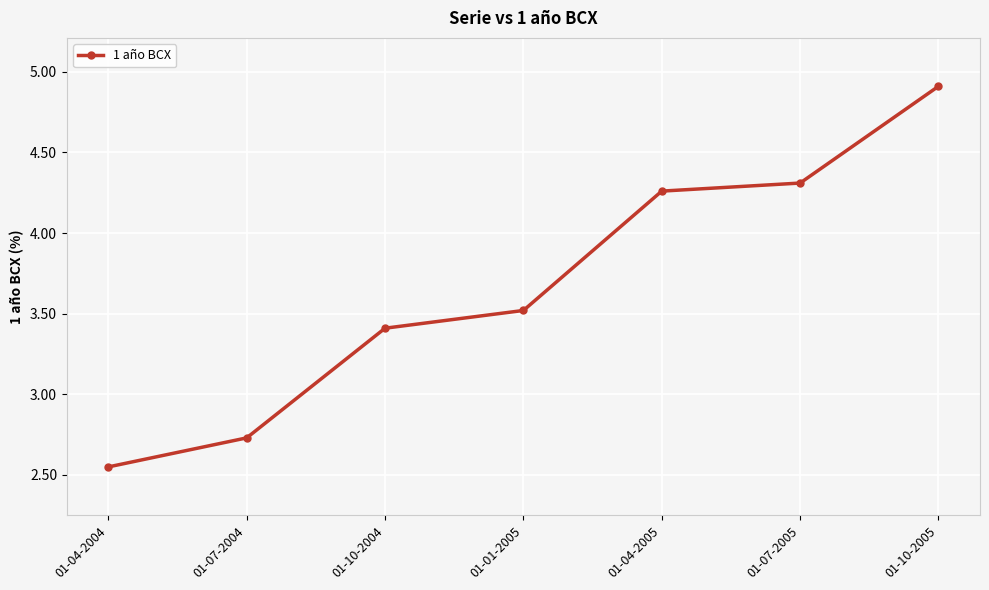

Is it true that the value at 01-07-2004 is 4.8?

False